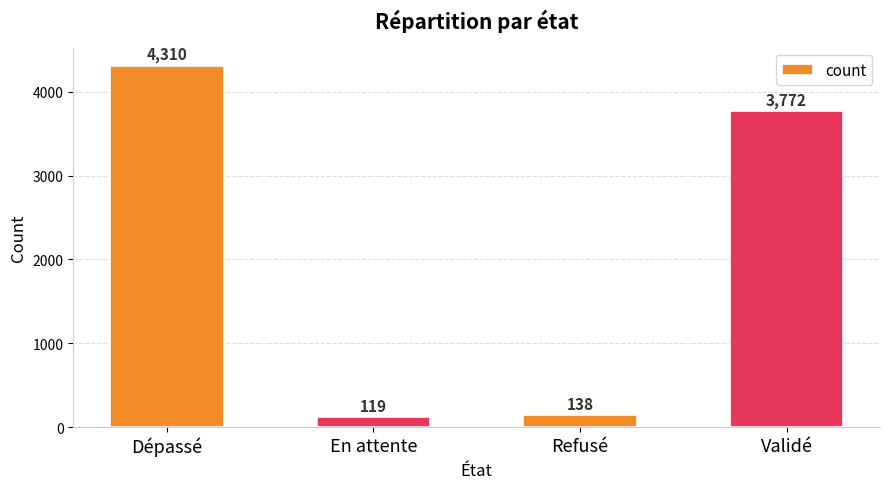

List the labels in order of value, smallest first.

En attente, Refusé, Validé, Dépassé